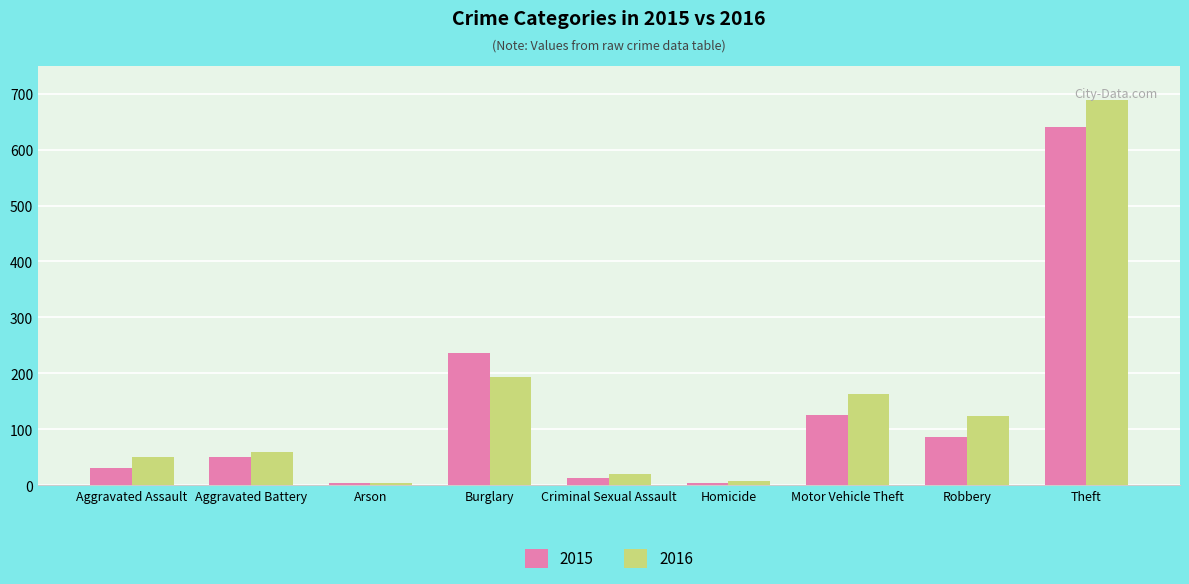

Rank the series at Aggravated Battery from lowest to highest value.

2015, 2016